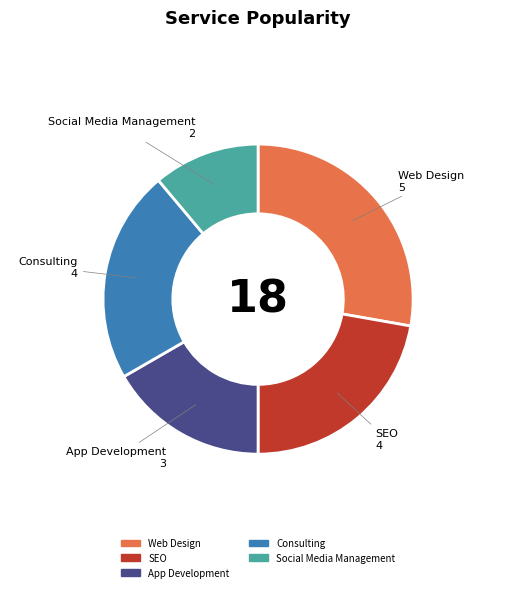

Do App Development and Consulting together represent more than half of the pie?

No